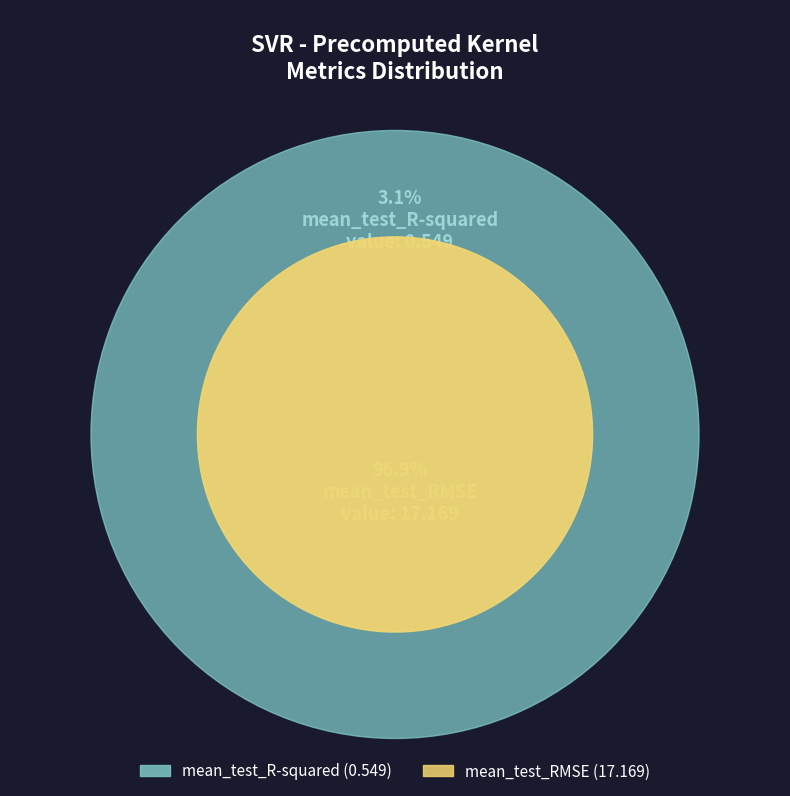

What portion of the pie excludes mean_test_RMSE?

3.1%